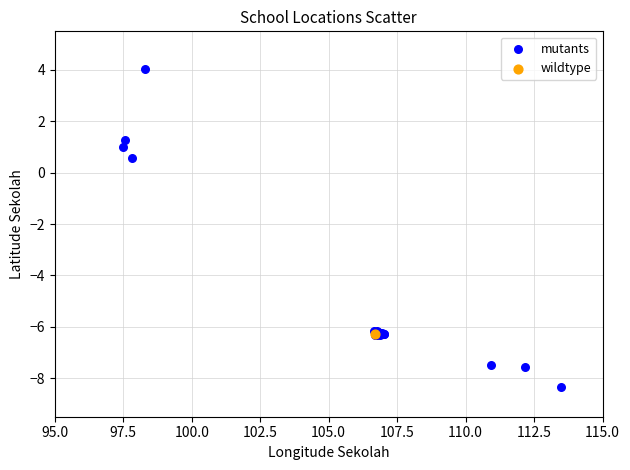

What are all the series names shown in the legend?

mutants, wildtype